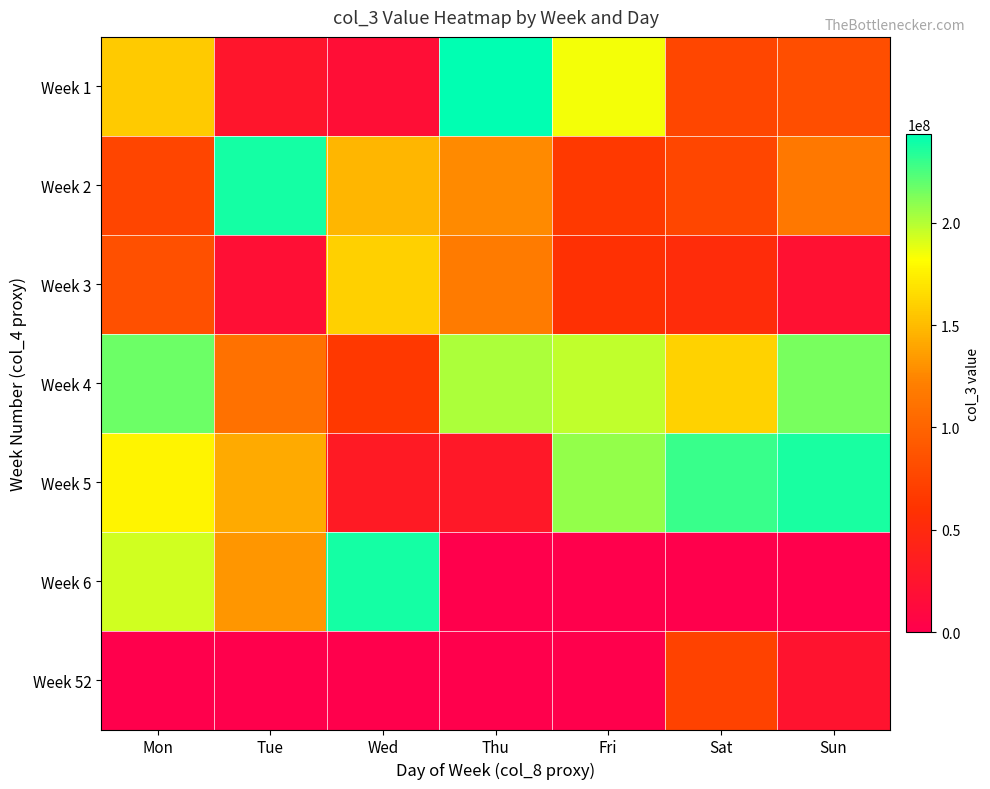

Rank the series by their maximum value, from highest to lowest.

Week 1, Week 6, Week 2, Week 5, Week 4, Week 3, Week 52